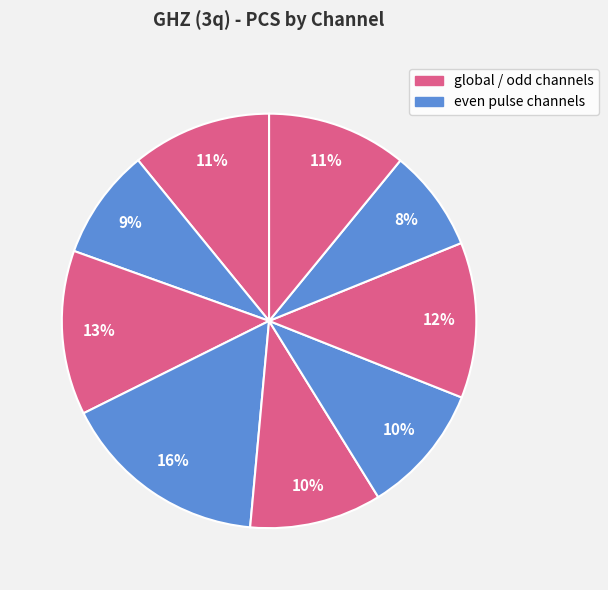

How many slices are in this pie chart?

9